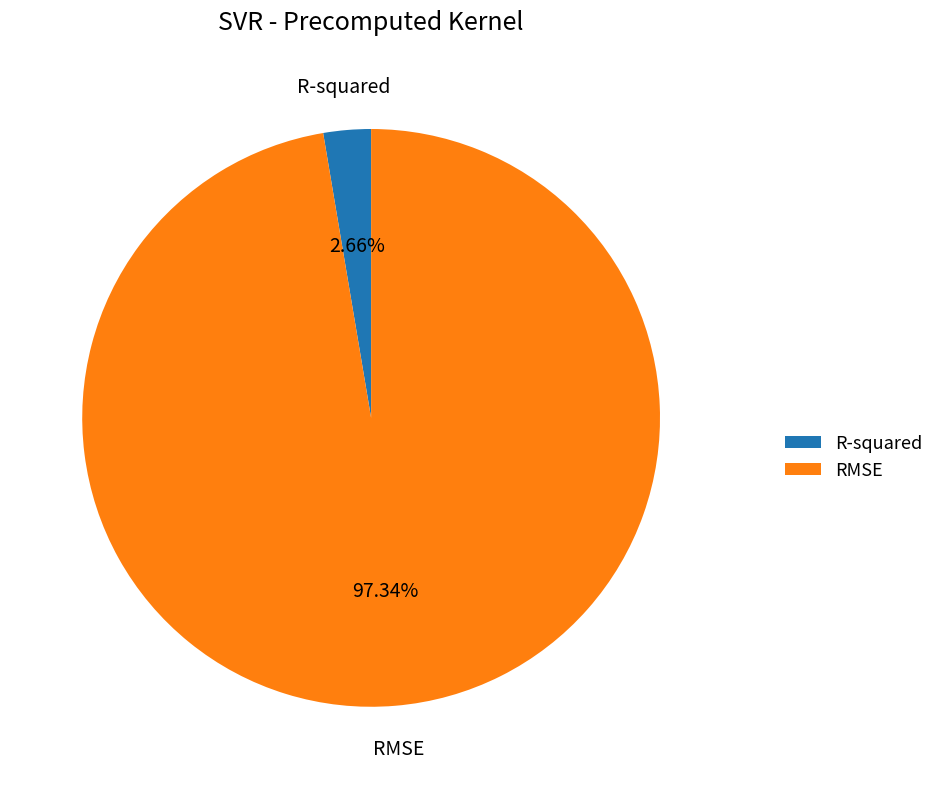

What is the total percentage of R-squared and RMSE?

100.0%